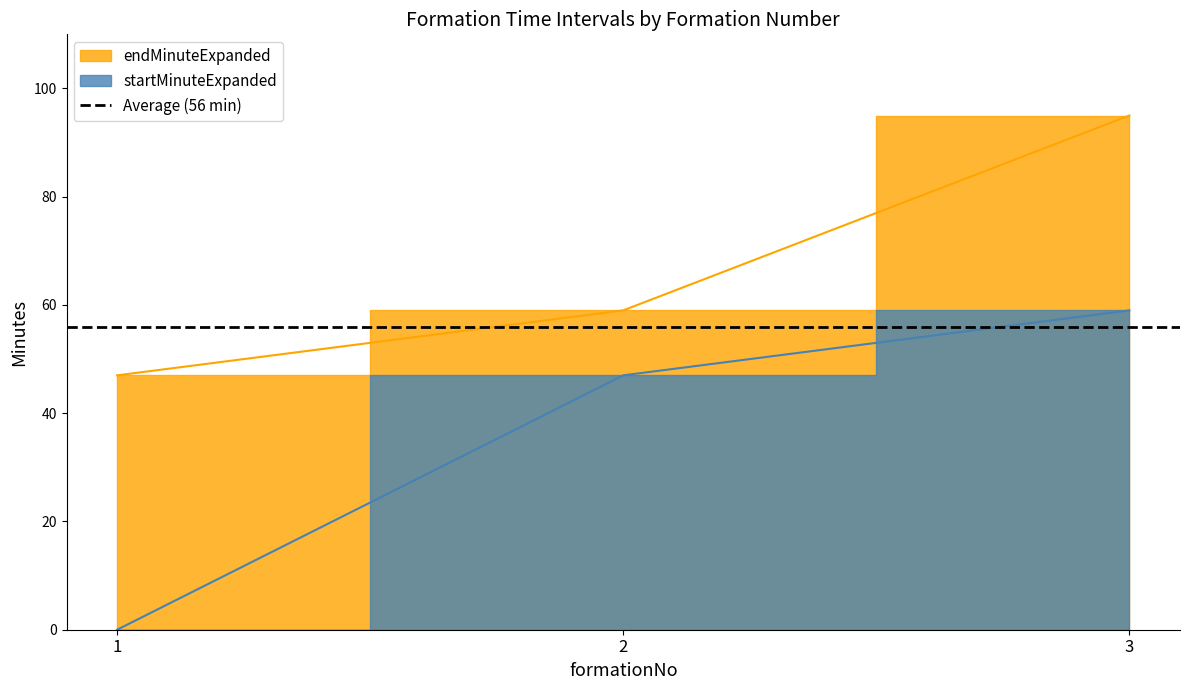

Which series changed the most between 2 and 3?

endMinuteExpanded